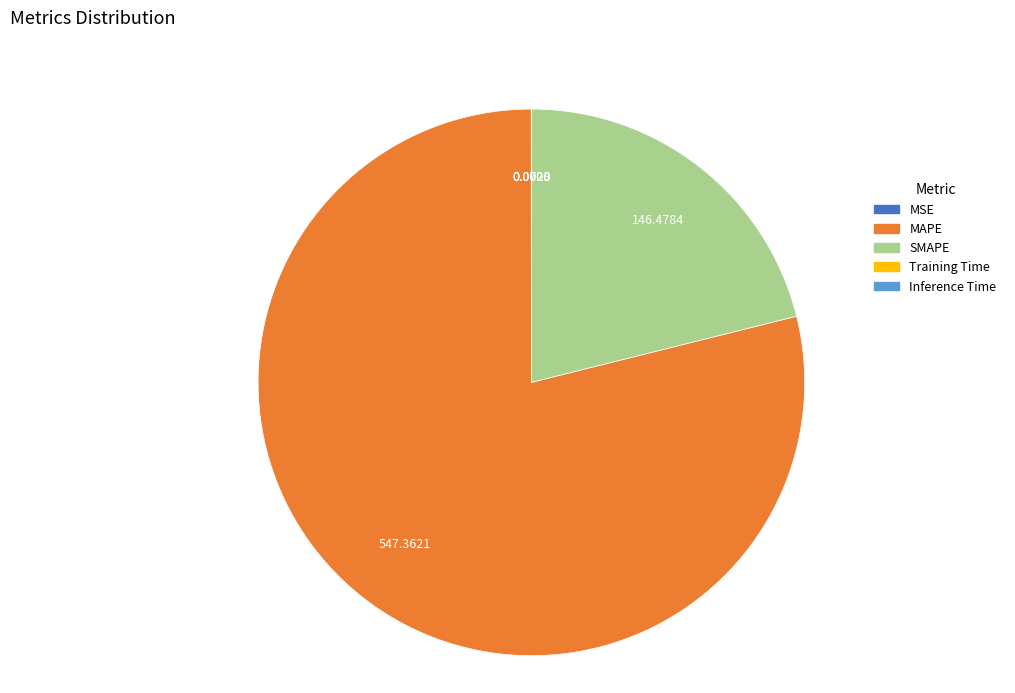

Which category has the biggest portion of the pie?

MAPE